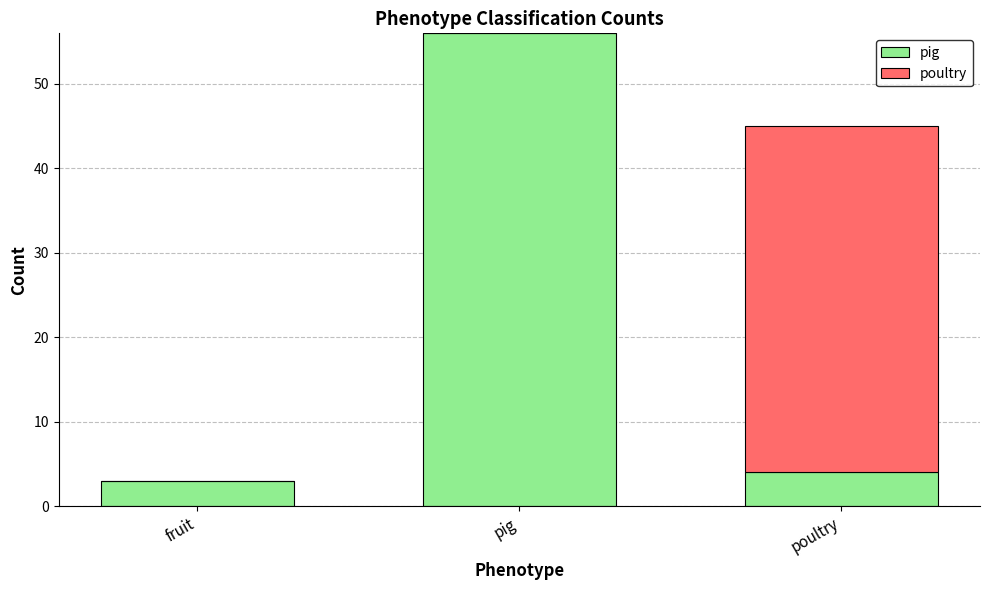

What is the difference between the pig values at pig and fruit?

53